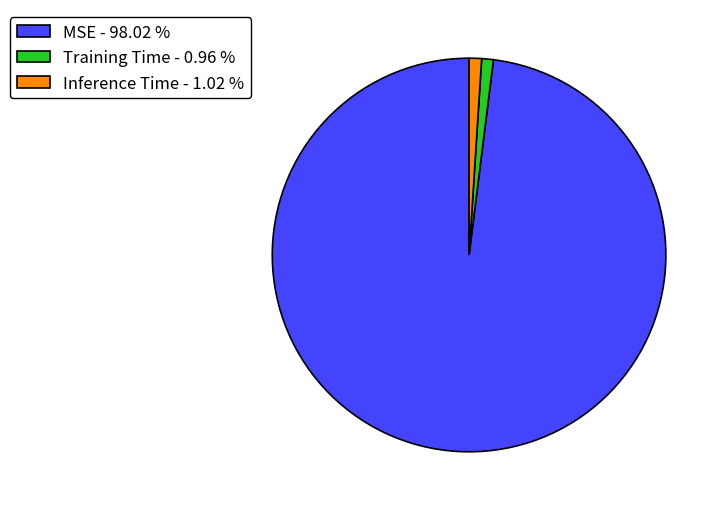

Is the sum of Training Time - 0.96 % and MSE - 98.02 % greater than half?

Yes